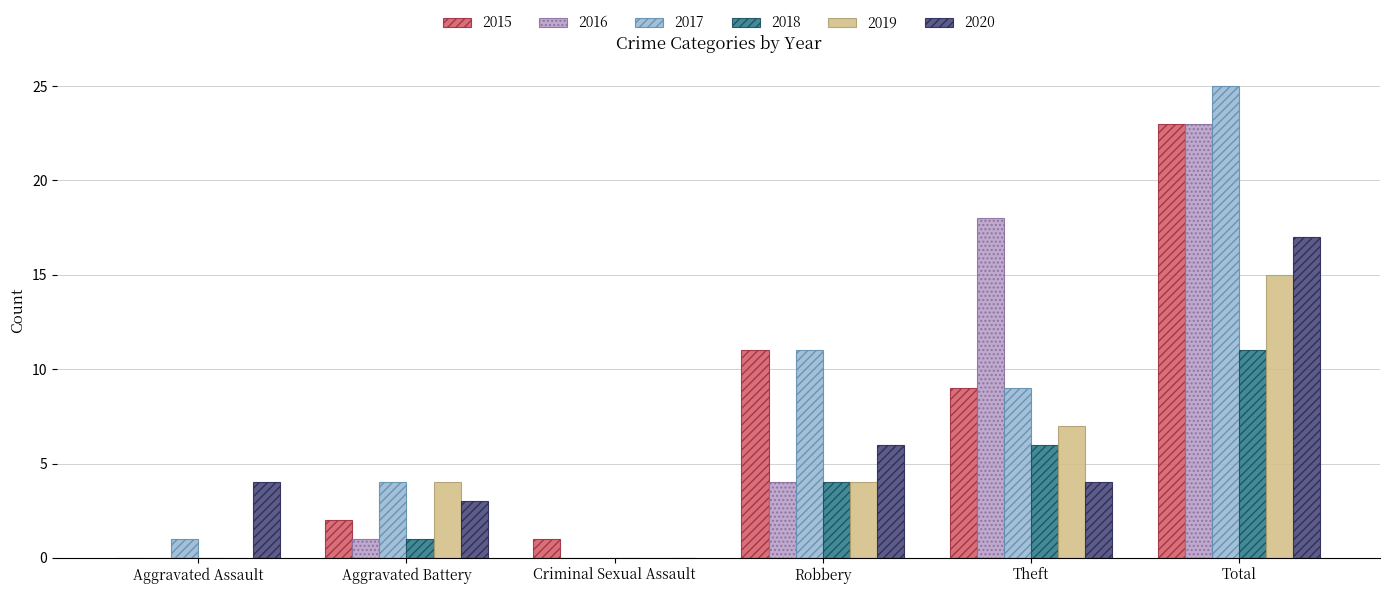

Is the value of 2017 at Criminal Sexual Assault greater than the value of 2020 at Robbery?

No